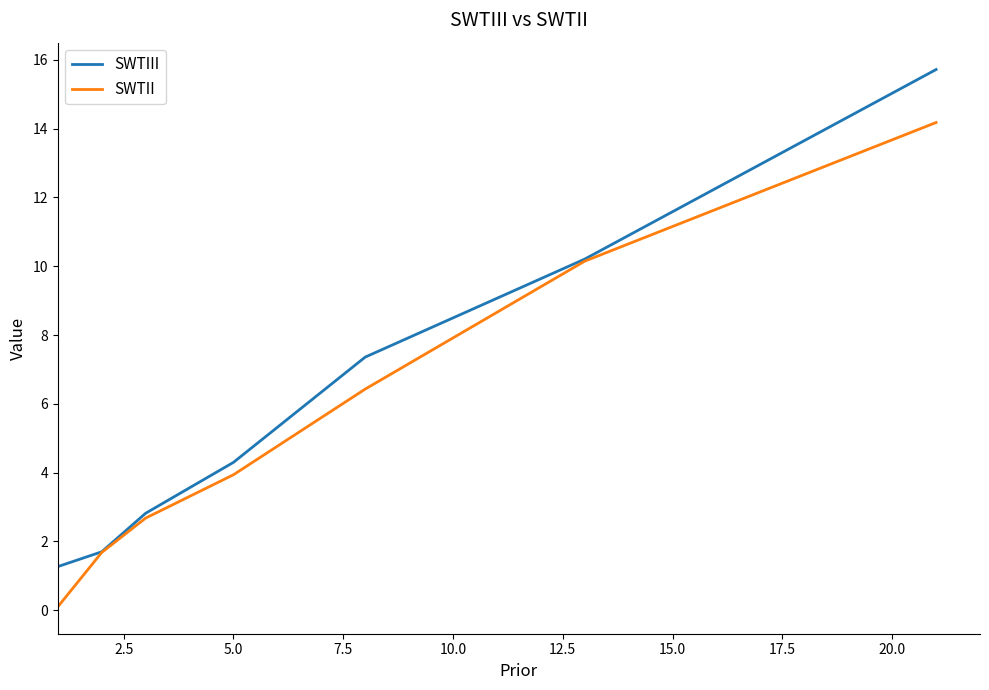

What are all the series names shown in the legend?

SWTIII, SWTII